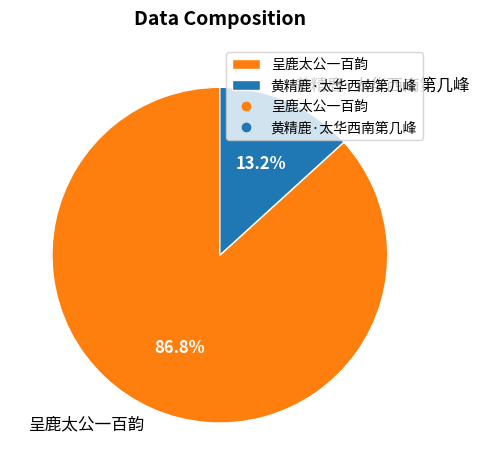

What portion of the pie excludes 黄精鹿·太华西南第几峰?

86.8%